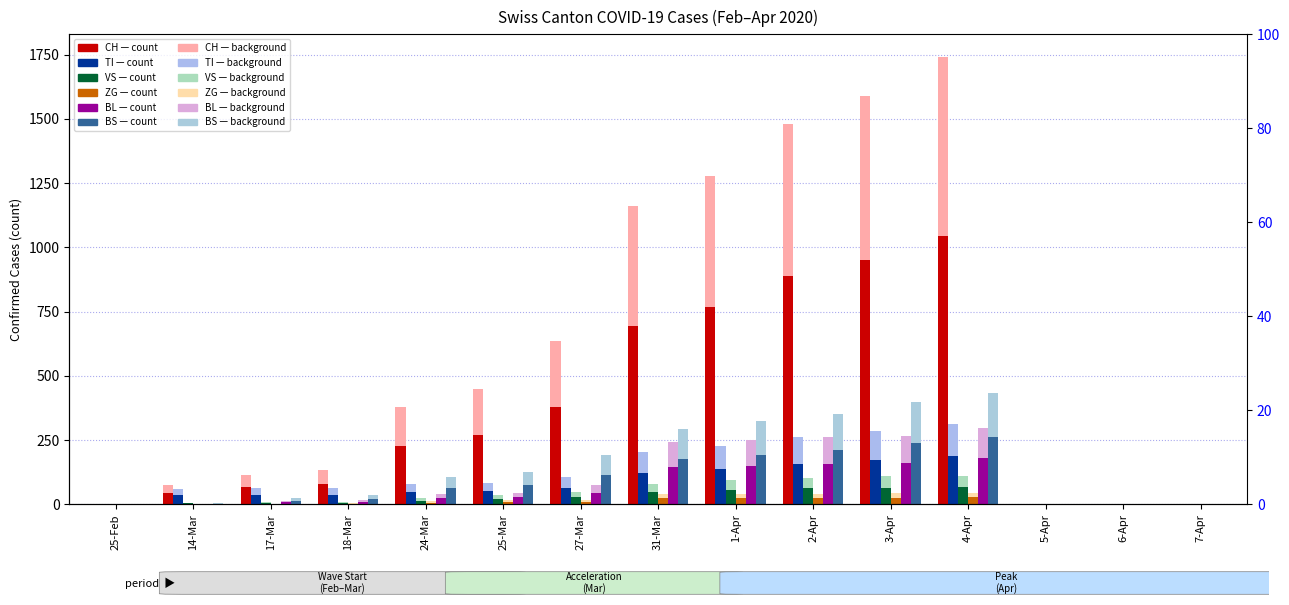

What is the maximum value for BS?

260.4